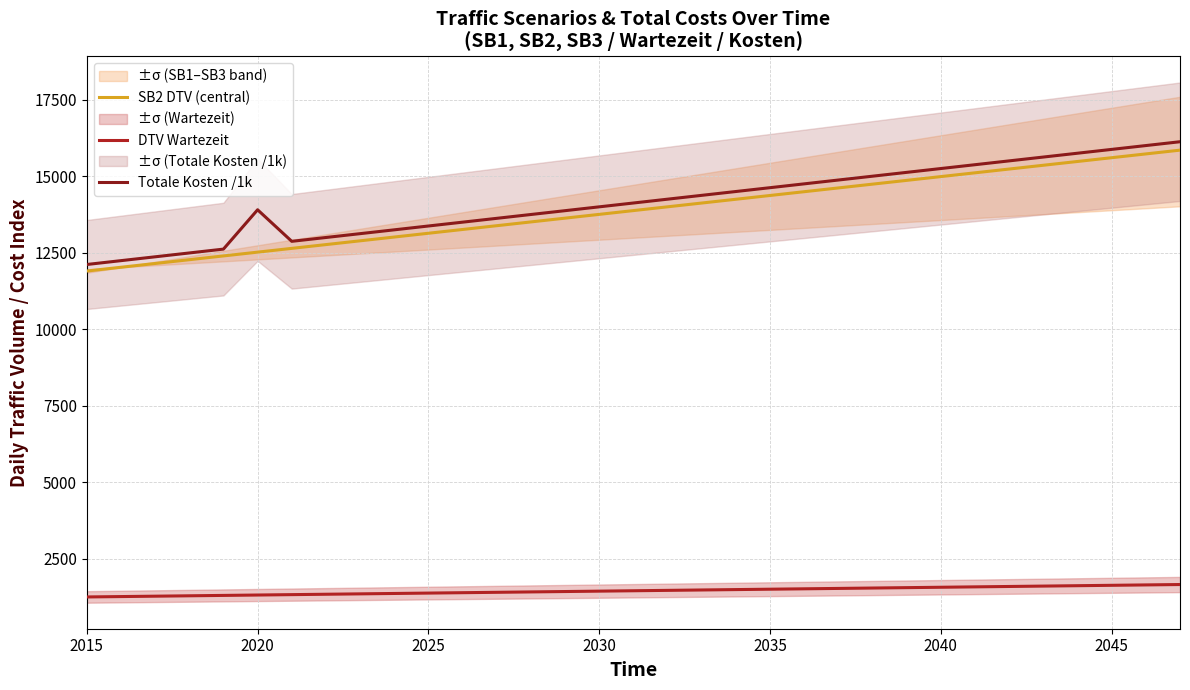

Is it true that Totale Kosten /1k equals 12113.4 at 2015?

True